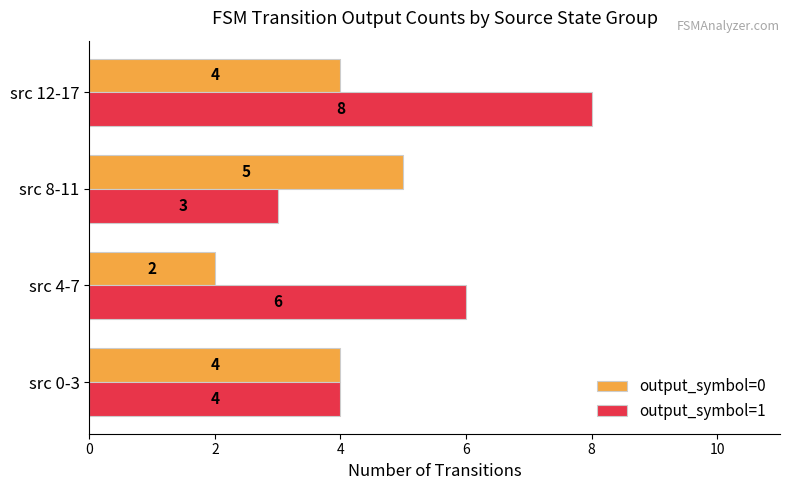

Rank the series by their maximum value, from highest to lowest.

output_symbol=1, output_symbol=0